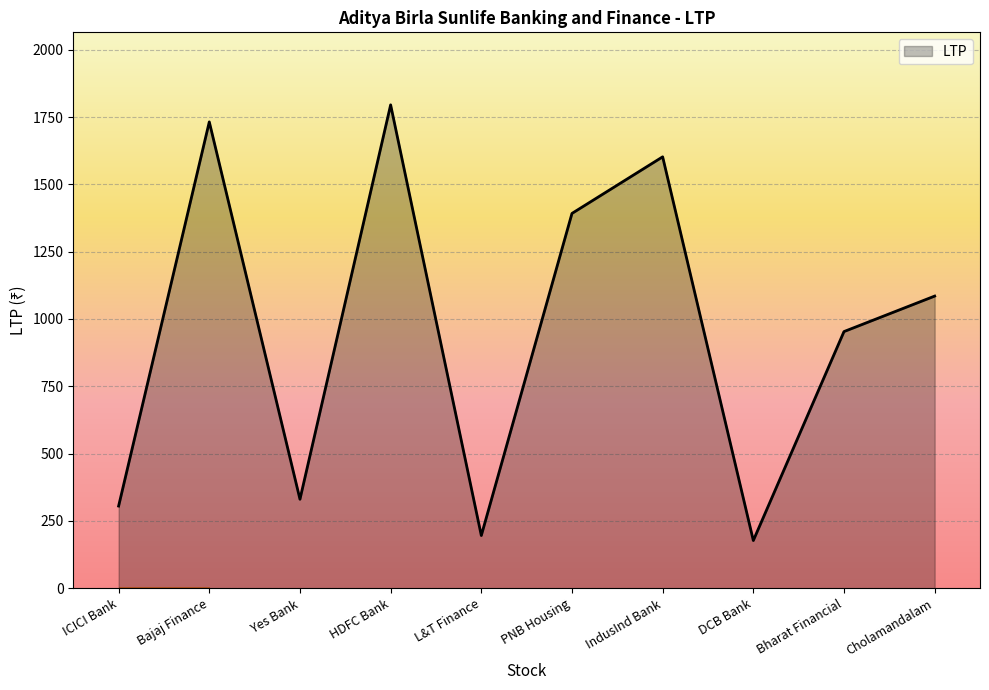

Where is the first local maximum?

Bajaj Finance